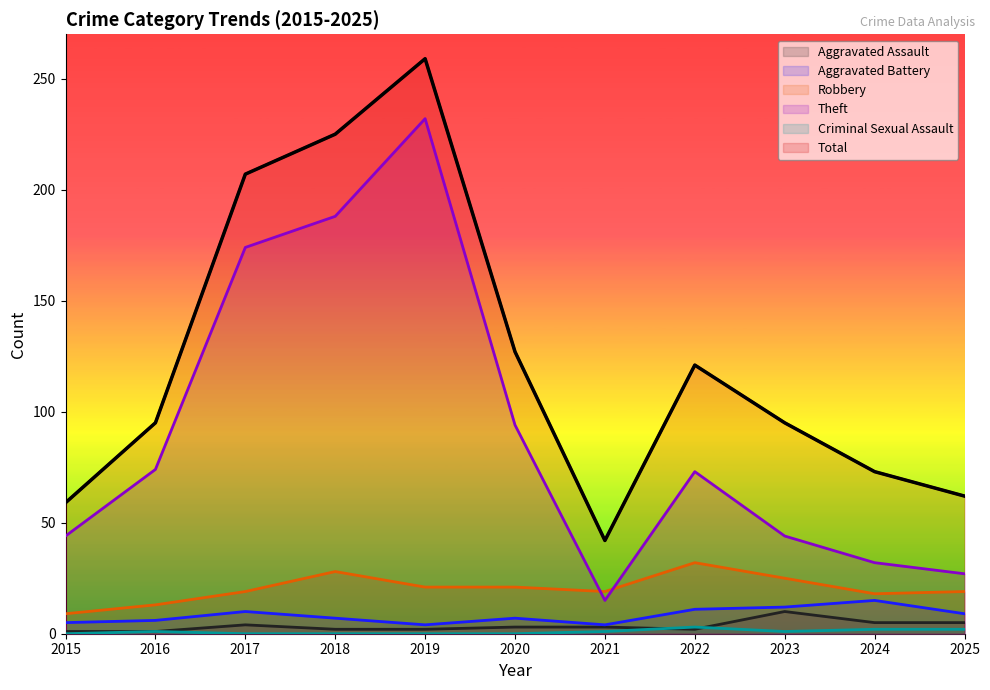

What is the value of the Theft point at the 10th from the left?

32